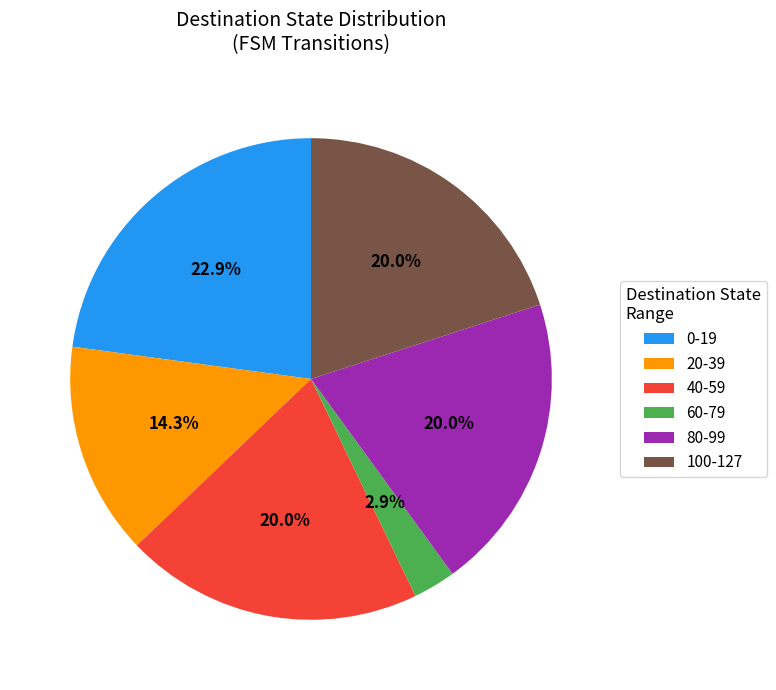

Which slice is the largest?

0-19